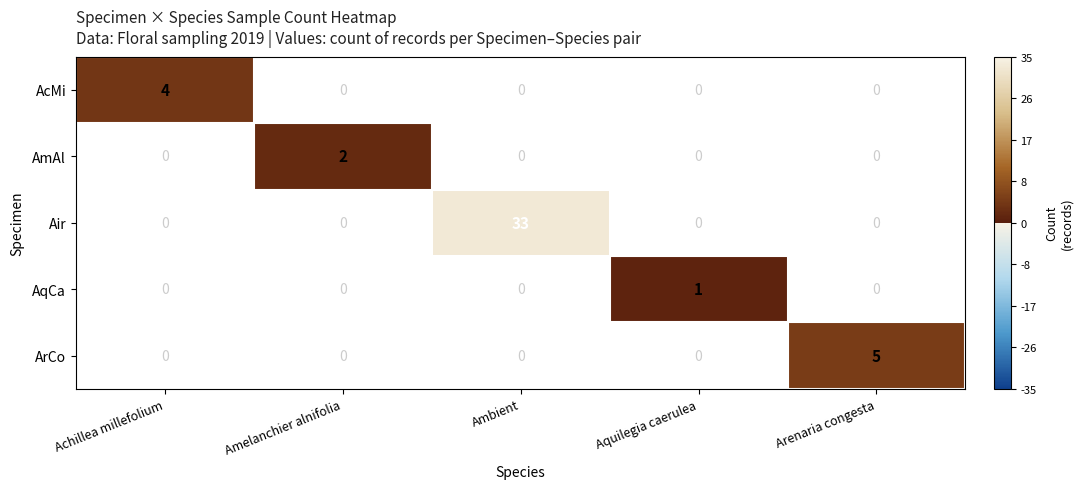

The value of AqCa at Aquilegia caerulea is 0.4. True or false?

False